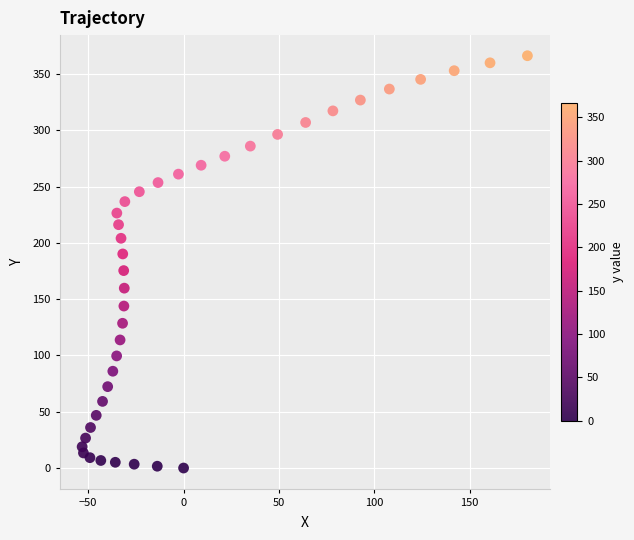

What is the range of X values (max minus min)?

233.5